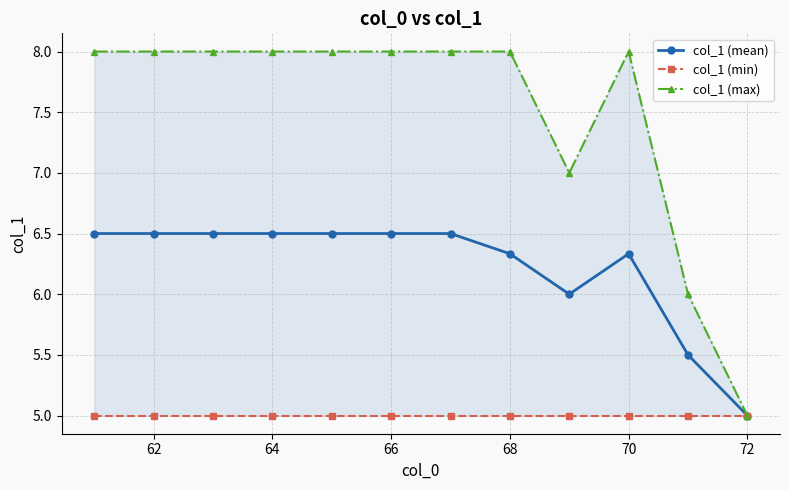

The value of col_1 (mean) at 68 is 2.2. True or false?

False